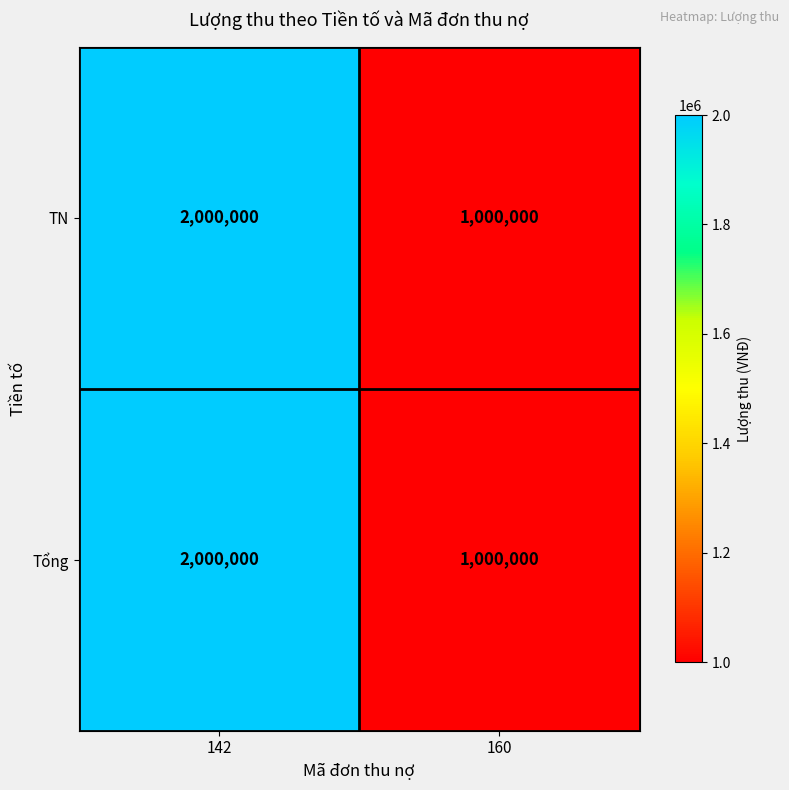

The value of Tổng at 142 is 2000000. True or false?

True